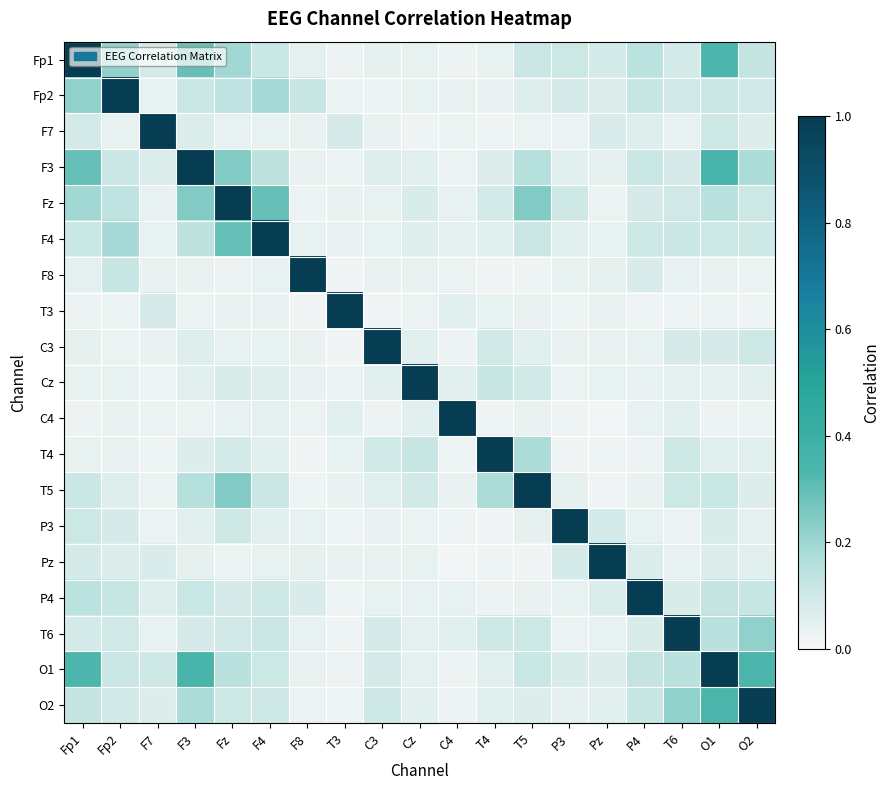

Reading left to right, extract all data points from this chart.

Fp1: Fp1=1.0	Fp2=0.2	F7=0.1	F3=0.3	Fz=0.2	F4=0.1	F8=0.0	T3=0.0	C3=0.0	Cz=0.0	C4=0.0	T4=0.0	T5=0.1	P3=0.1	Pz=0.1	P4=0.1	T6=0.1	O1=0.3	O2=0.1
Fp2: Fp1=0.2	Fp2=1.0	F7=0.0	F3=0.1	Fz=0.1	F4=0.2	F8=0.1	T3=0.0	C3=0.0	Cz=0.0	C4=0.0	T4=0.0	T5=0.1	P3=0.1	Pz=0.1	P4=0.1	T6=0.1	O1=0.1	O2=0.1
F7: Fp1=0.1	Fp2=0.0	F7=1.0	F3=0.1	Fz=0.0	F4=0.0	F8=0.0	T3=0.1	C3=0.0	Cz=0.0	C4=0.0	T4=0.0	T5=0.0	P3=0.0	Pz=0.1	P4=0.1	T6=0.0	O1=0.1	O2=0.1
F3: Fp1=0.3	Fp2=0.1	F7=0.1	F3=1.0	Fz=0.2	F4=0.1	F8=0.0	T3=0.0	C3=0.1	Cz=0.1	C4=0.0	T4=0.1	T5=0.2	P3=0.1	Pz=0.0	P4=0.1	T6=0.1	O1=0.3	O2=0.2
Fz: Fp1=0.2	Fp2=0.1	F7=0.0	F3=0.2	Fz=1.0	F4=0.3	F8=0.0	T3=0.0	C3=0.0	Cz=0.1	C4=0.0	T4=0.1	T5=0.2	P3=0.1	Pz=0.0	P4=0.1	T6=0.1	O1=0.2	O2=0.1
F4: Fp1=0.1	Fp2=0.2	F7=0.0	F3=0.1	Fz=0.3	F4=1.0	F8=0.0	T3=0.0	C3=0.0	Cz=0.1	C4=0.1	T4=0.1	T5=0.1	P3=0.1	Pz=0.0	P4=0.1	T6=0.1	O1=0.1	O2=0.1
F8: Fp1=0.0	Fp2=0.1	F7=0.0	F3=0.0	Fz=0.0	F4=0.0	F8=1.0	T3=0.0	C3=0.0	Cz=0.0	C4=0.0	T4=0.0	T5=0.0	P3=0.0	Pz=0.0	P4=0.1	T6=0.0	O1=0.0	O2=0.0
T3: Fp1=0.0	Fp2=0.0	F7=0.1	F3=0.0	Fz=0.0	F4=0.0	F8=0.0	T3=1.0	C3=0.0	Cz=0.0	C4=0.1	T4=0.0	T5=0.0	P3=0.0	Pz=0.0	P4=0.0	T6=0.0	O1=0.0	O2=0.0
C3: Fp1=0.0	Fp2=0.0	F7=0.0	F3=0.1	Fz=0.0	F4=0.0	F8=0.0	T3=0.0	C3=1.0	Cz=0.1	C4=0.0	T4=0.1	T5=0.1	P3=0.0	Pz=0.0	P4=0.0	T6=0.1	O1=0.1	O2=0.1
Cz: Fp1=0.0	Fp2=0.0	F7=0.0	F3=0.1	Fz=0.1	F4=0.1	F8=0.0	T3=0.0	C3=0.1	Cz=1.0	C4=0.1	T4=0.1	T5=0.1	P3=0.0	Pz=0.0	P4=0.0	T6=0.0	O1=0.0	O2=0.1
C4: Fp1=0.0	Fp2=0.0	F7=0.0	F3=0.0	Fz=0.0	F4=0.1	F8=0.0	T3=0.1	C3=0.0	Cz=0.1	C4=1.0	T4=0.0	T5=0.0	P3=0.0	Pz=0.0	P4=0.0	T6=0.1	O1=0.0	O2=0.0
T4: Fp1=0.0	Fp2=0.0	F7=0.0	F3=0.1	Fz=0.1	F4=0.1	F8=0.0	T3=0.0	C3=0.1	Cz=0.1	C4=0.0	T4=1.0	T5=0.2	P3=0.0	Pz=0.0	P4=0.0	T6=0.1	O1=0.1	O2=0.1
T5: Fp1=0.1	Fp2=0.1	F7=0.0	F3=0.2	Fz=0.2	F4=0.1	F8=0.0	T3=0.0	C3=0.1	Cz=0.1	C4=0.0	T4=0.2	T5=1.0	P3=0.0	Pz=0.0	P4=0.0	T6=0.1	O1=0.1	O2=0.1
P3: Fp1=0.1	Fp2=0.1	F7=0.0	F3=0.1	Fz=0.1	F4=0.1	F8=0.0	T3=0.0	C3=0.0	Cz=0.0	C4=0.0	T4=0.0	T5=0.0	P3=1.0	Pz=0.1	P4=0.0	T6=0.0	O1=0.1	O2=0.0
Pz: Fp1=0.1	Fp2=0.1	F7=0.1	F3=0.0	Fz=0.0	F4=0.0	F8=0.0	T3=0.0	C3=0.0	Cz=0.0	C4=0.0	T4=0.0	T5=0.0	P3=0.1	Pz=1.0	P4=0.1	T6=0.0	O1=0.1	O2=0.1
P4: Fp1=0.1	Fp2=0.1	F7=0.1	F3=0.1	Fz=0.1	F4=0.1	F8=0.1	T3=0.0	C3=0.0	Cz=0.0	C4=0.0	T4=0.0	T5=0.0	P3=0.0	Pz=0.1	P4=1.0	T6=0.1	O1=0.1	O2=0.1
T6: Fp1=0.1	Fp2=0.1	F7=0.0	F3=0.1	Fz=0.1	F4=0.1	F8=0.0	T3=0.0	C3=0.1	Cz=0.0	C4=0.1	T4=0.1	T5=0.1	P3=0.0	Pz=0.0	P4=0.1	T6=1.0	O1=0.1	O2=0.2
O1: Fp1=0.3	Fp2=0.1	F7=0.1	F3=0.3	Fz=0.2	F4=0.1	F8=0.0	T3=0.0	C3=0.1	Cz=0.0	C4=0.0	T4=0.1	T5=0.1	P3=0.1	Pz=0.1	P4=0.1	T6=0.1	O1=1.0	O2=0.3
O2: Fp1=0.1	Fp2=0.1	F7=0.1	F3=0.2	Fz=0.1	F4=0.1	F8=0.0	T3=0.0	C3=0.1	Cz=0.1	C4=0.0	T4=0.1	T5=0.1	P3=0.0	Pz=0.1	P4=0.1	T6=0.2	O1=0.3	O2=1.0